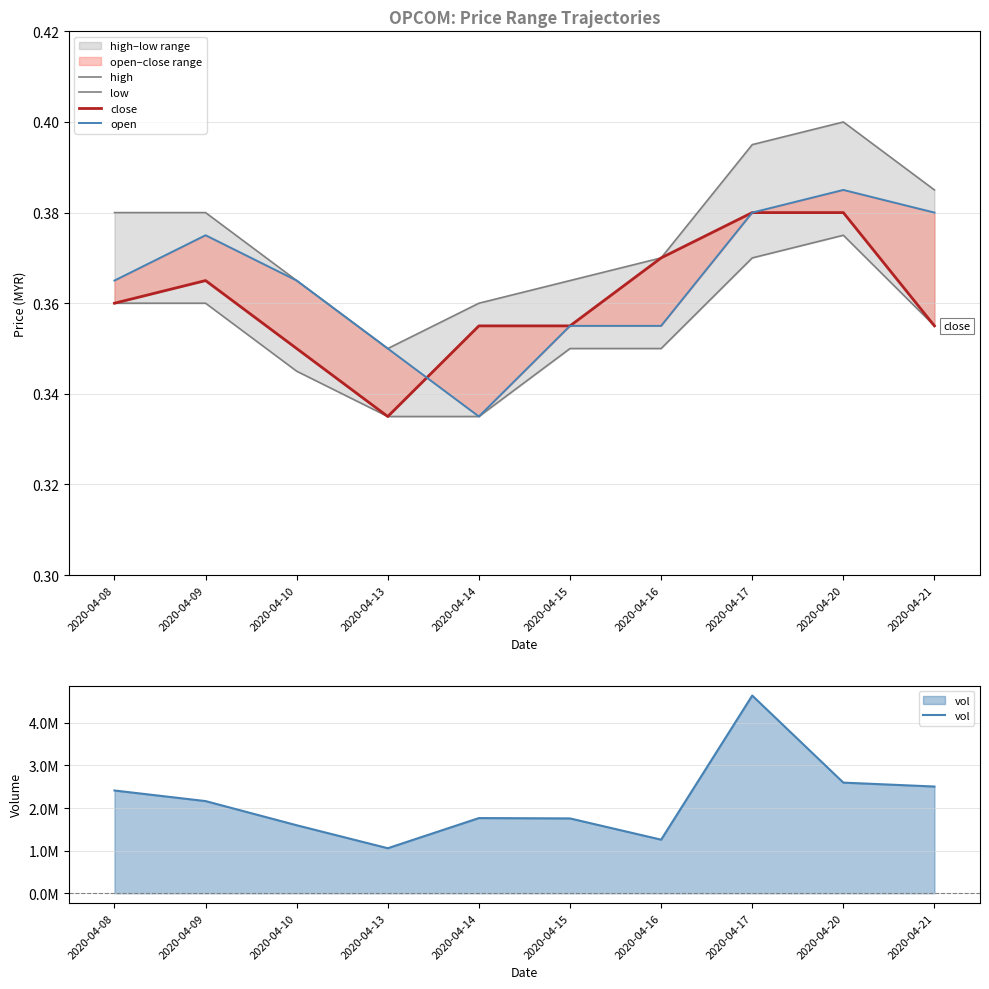

True or false: vol has a value of 1756700.0 at 2020-04-15.

True